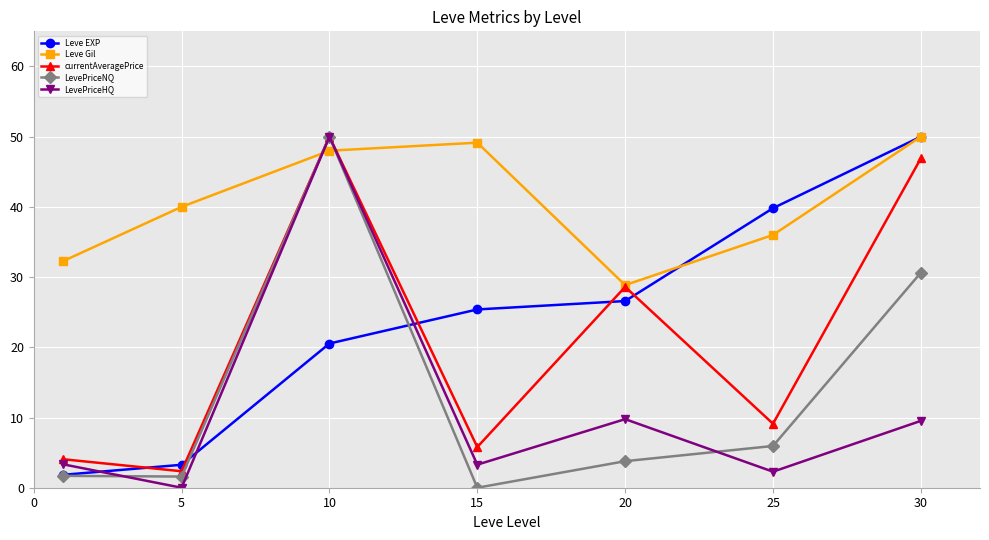

What is the value of the Leve Gil point at the 1st from the left?

32.3